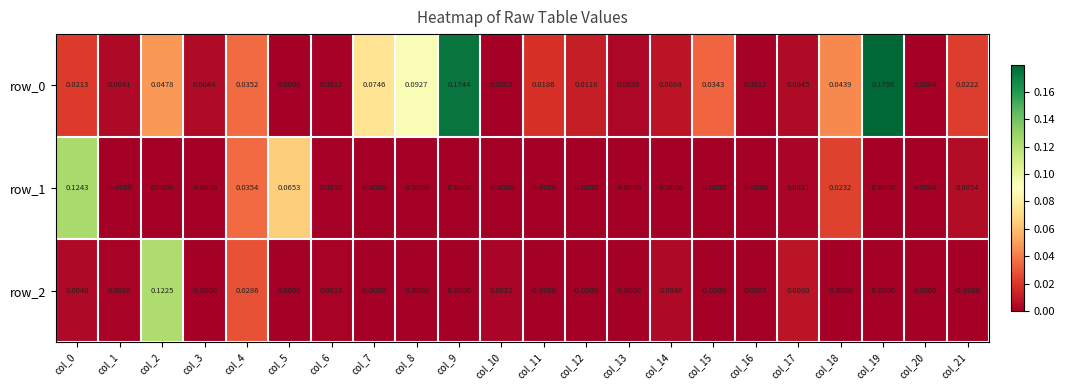

Is the value of row_0 at col_9 greater than the value of row_2 at col_9?

Yes